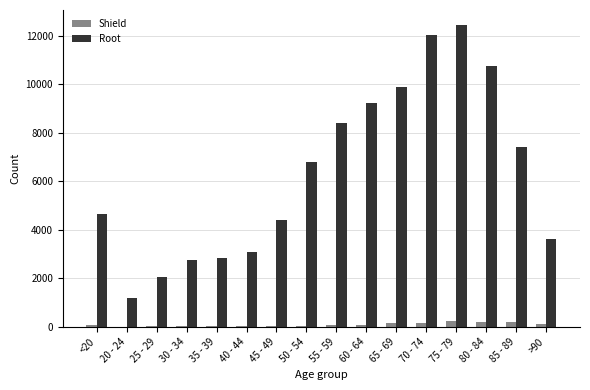

What is the greatest value displayed?

12434